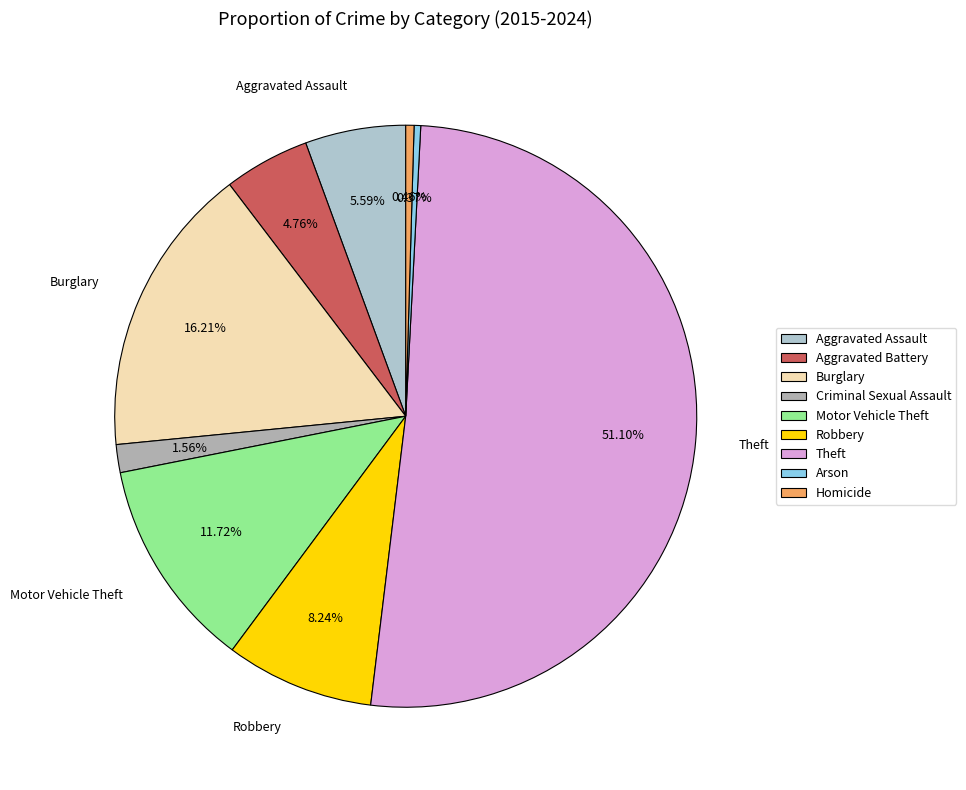

Which has a higher value, Homicide or Motor Vehicle Theft?

Motor Vehicle Theft